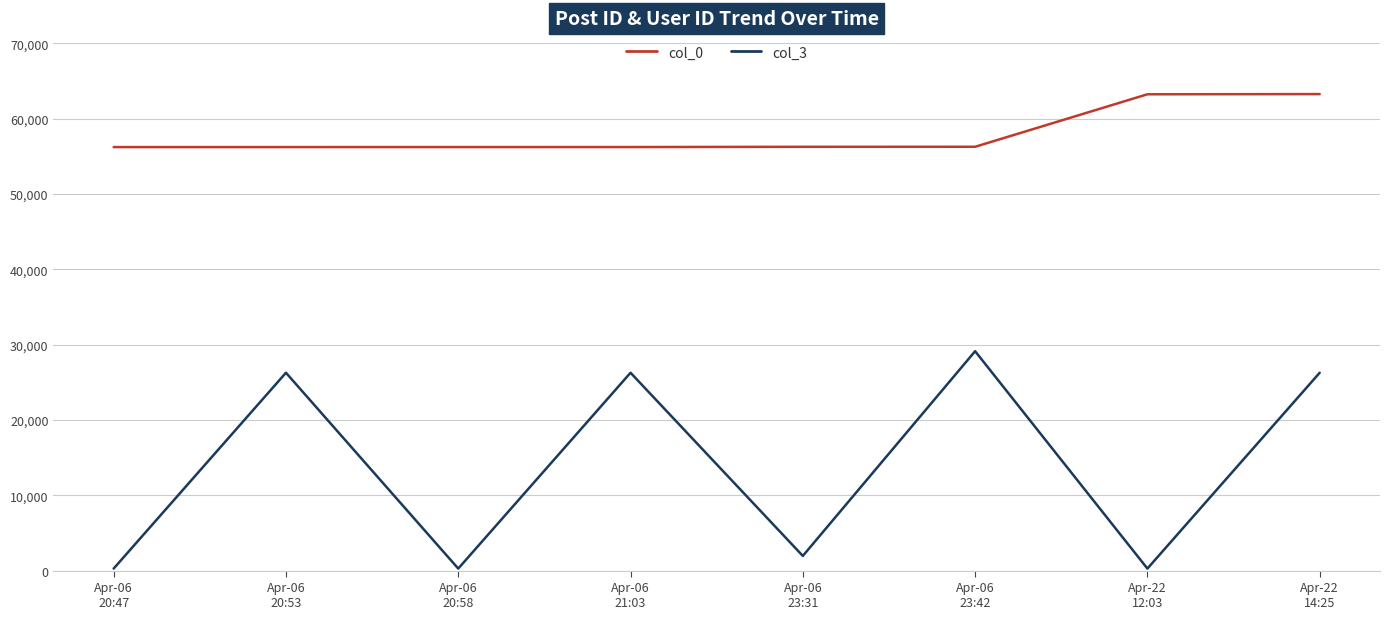

Rank the series at Apr-06
23:31 from lowest to highest value.

col_3, col_0